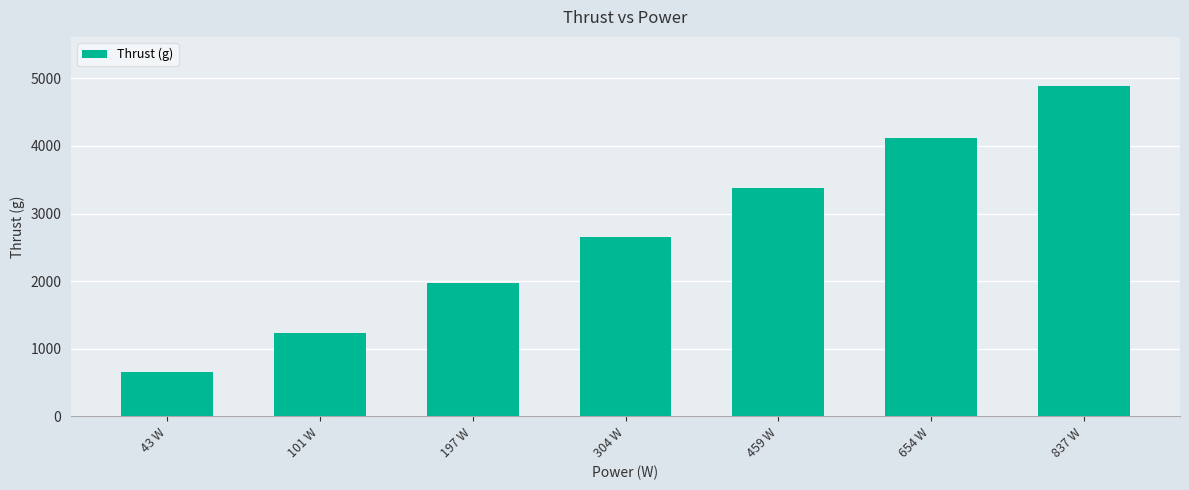

List the labels in order of value, largest first.

837 W, 654 W, 459 W, 304 W, 197 W, 101 W, 43 W